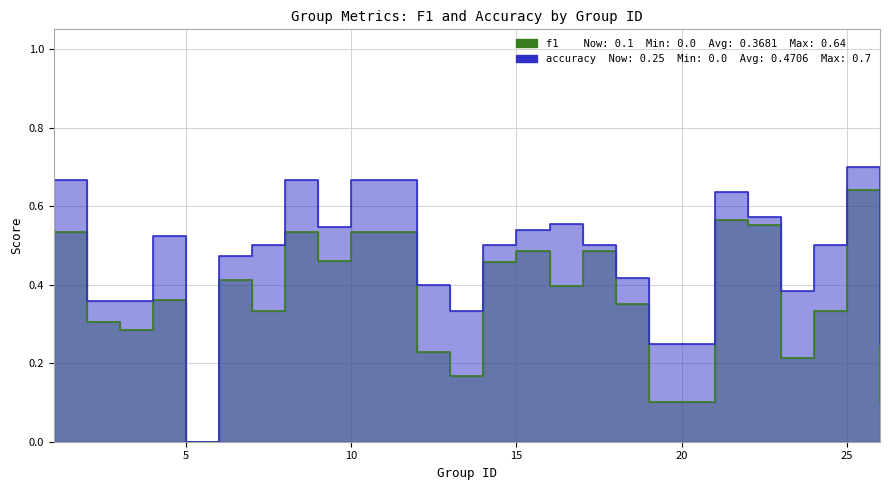

True or false: f1 and accuracy intersect in this chart.

False